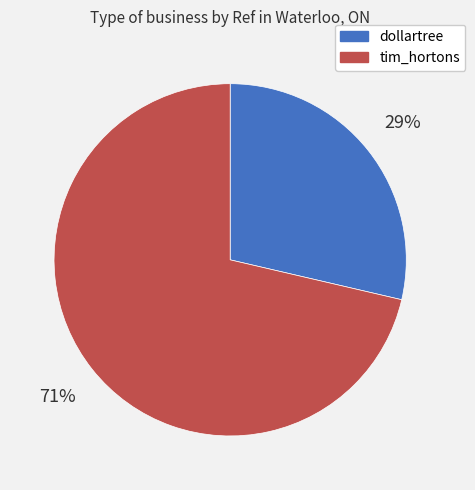

To the nearest percent, what portion does tim_hortons represent?

71%